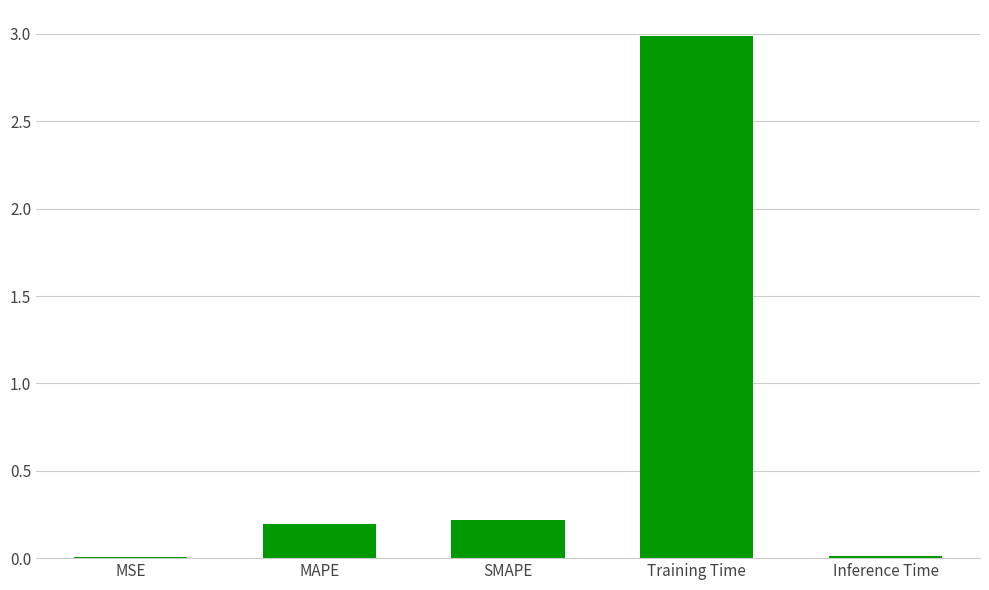

The chart shows a value of 0.1 at SMAPE. True or false?

False